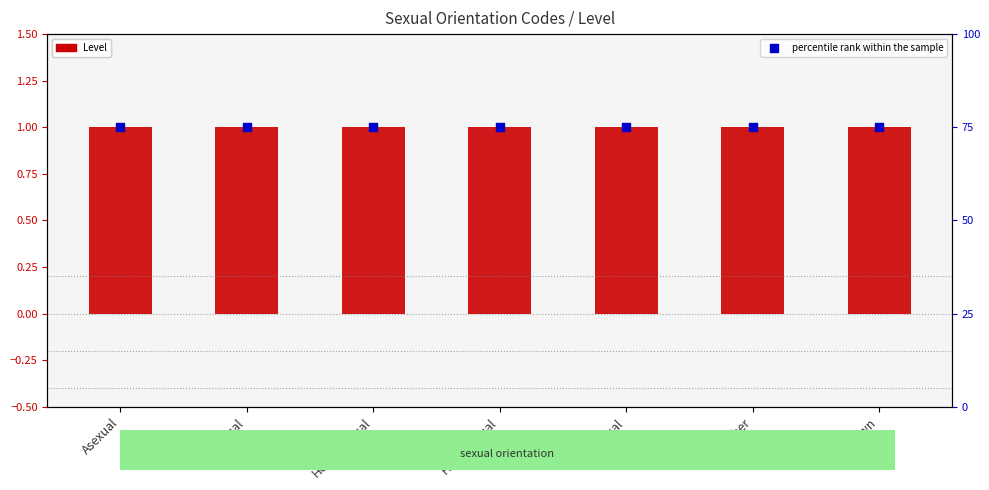

At which category is the sum across all series the highest?

Asexual